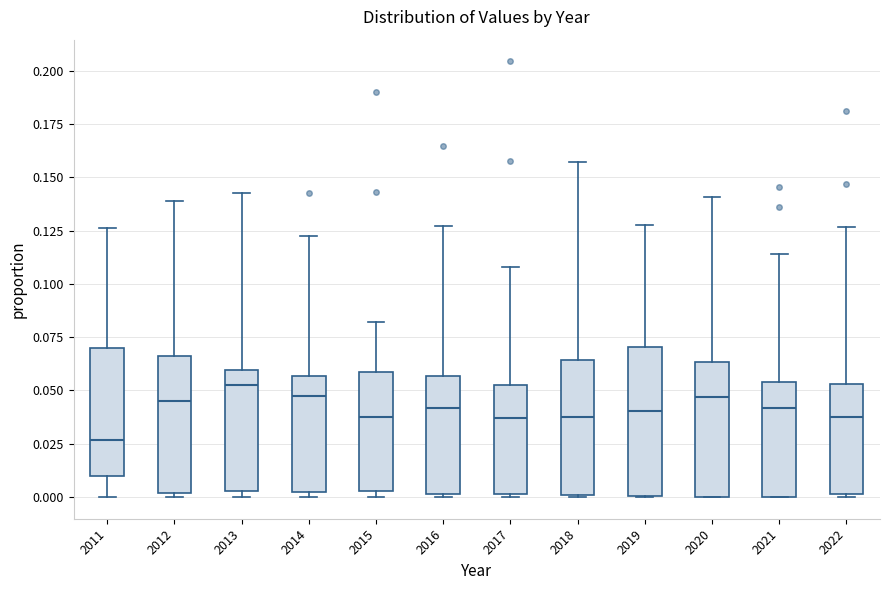

Where does the upper whisker of the box at x = 2019 end on the y-axis? The values are not printed on the chart, so give them approximately, as read against the axis.

0.130